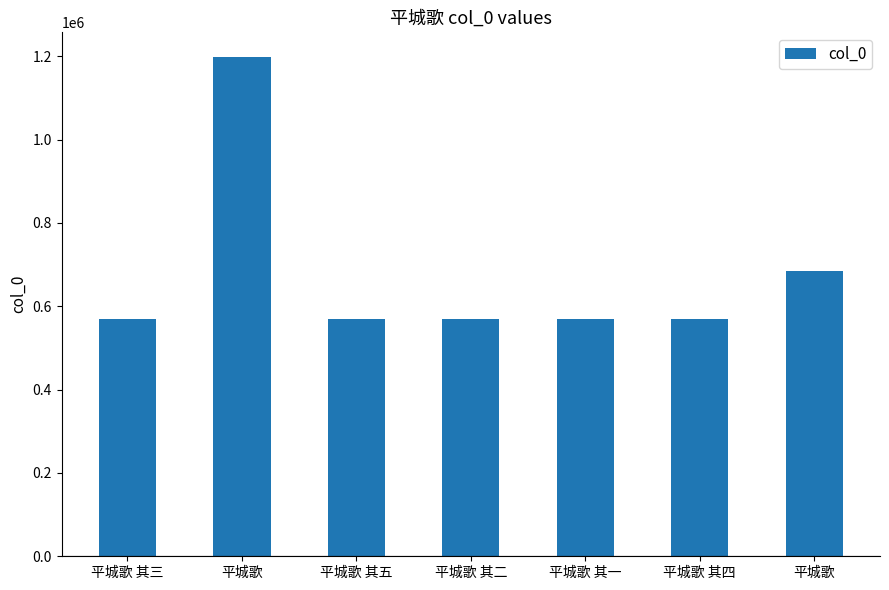

Between 平城歌 其二 and 平城歌 其五, which is larger?

平城歌 其五